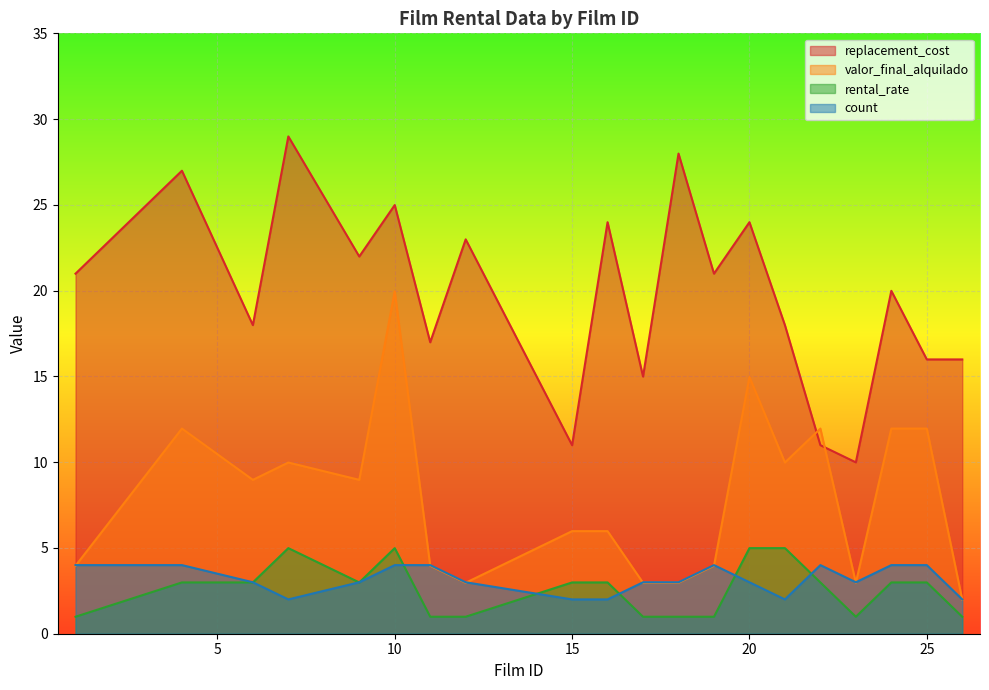

List the series in order of their peak value, highest first.

replacement_cost, valor_final_alquilado, rental_rate, count